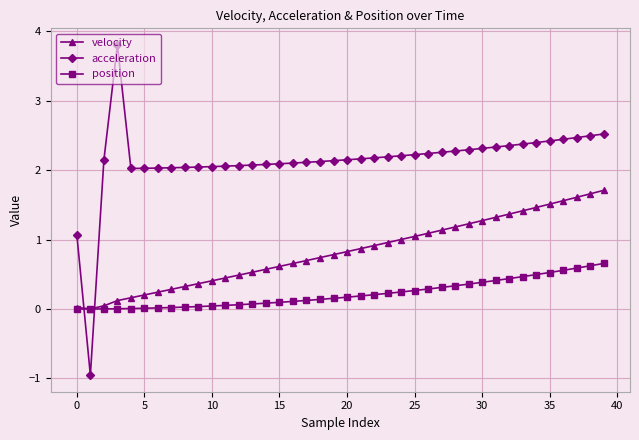

What is the value of the acceleration point at the 32nd from the left?

2.3